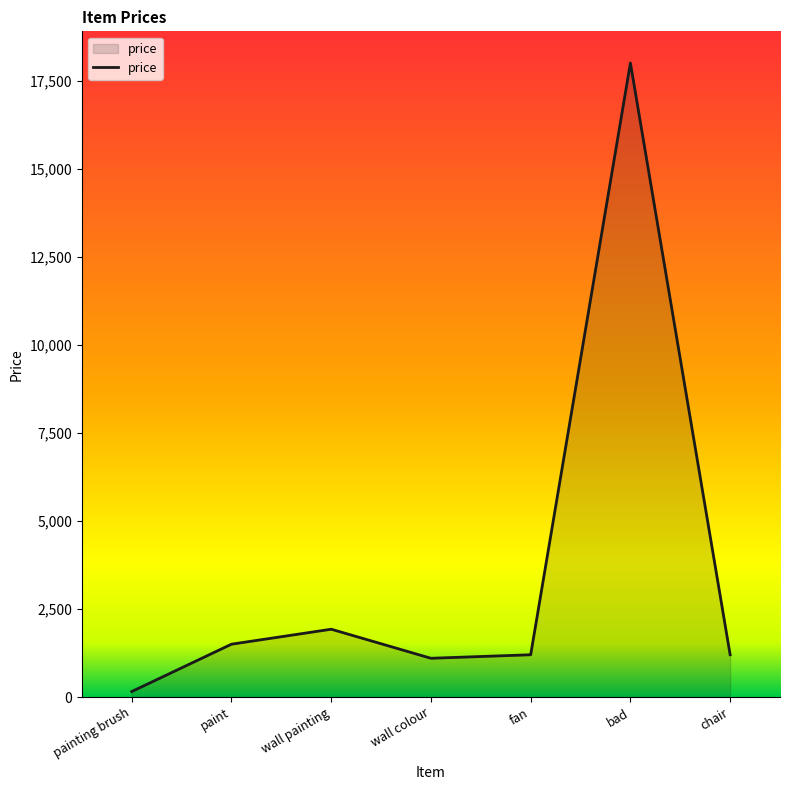

Which has a higher value, bad or painting brush?

bad